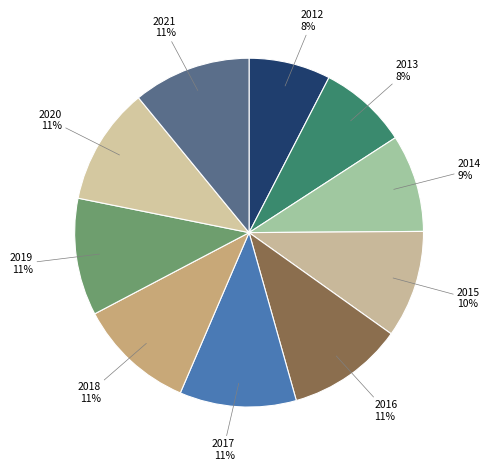

Which slice is the smallest?

2012